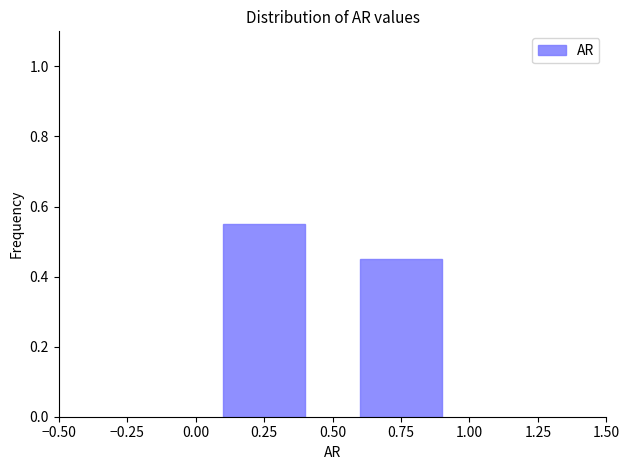

Reading left to right, list every bar in this chart as the range it spans on the x-axis followed by its height. The values are not printed on the chart, so give them approximately, as read against the axis.

0.00 to 0.50: 0.56
0.50 to 1.00: 0.46